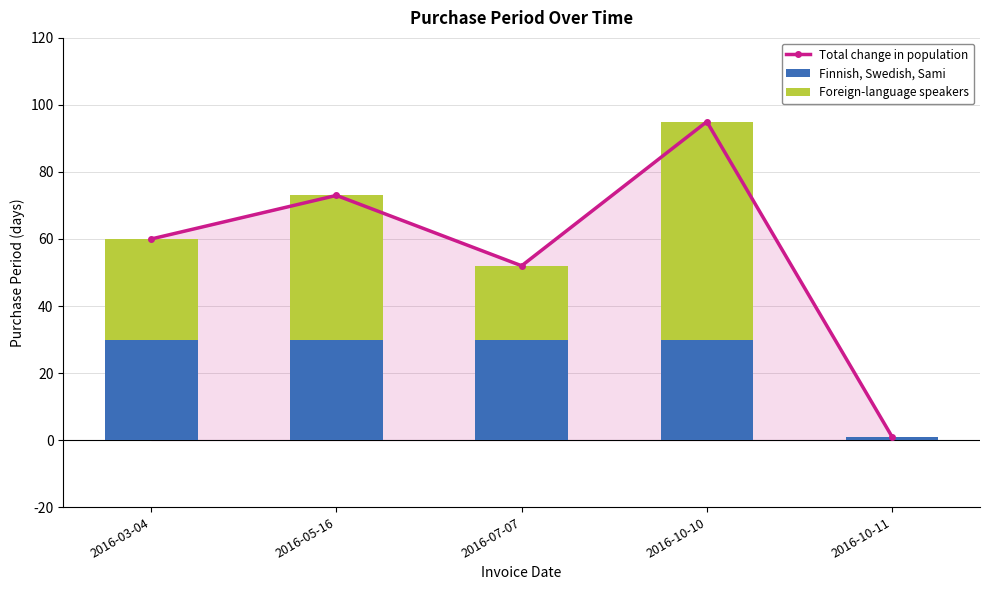

What position from the left is 2016-07-07?

3